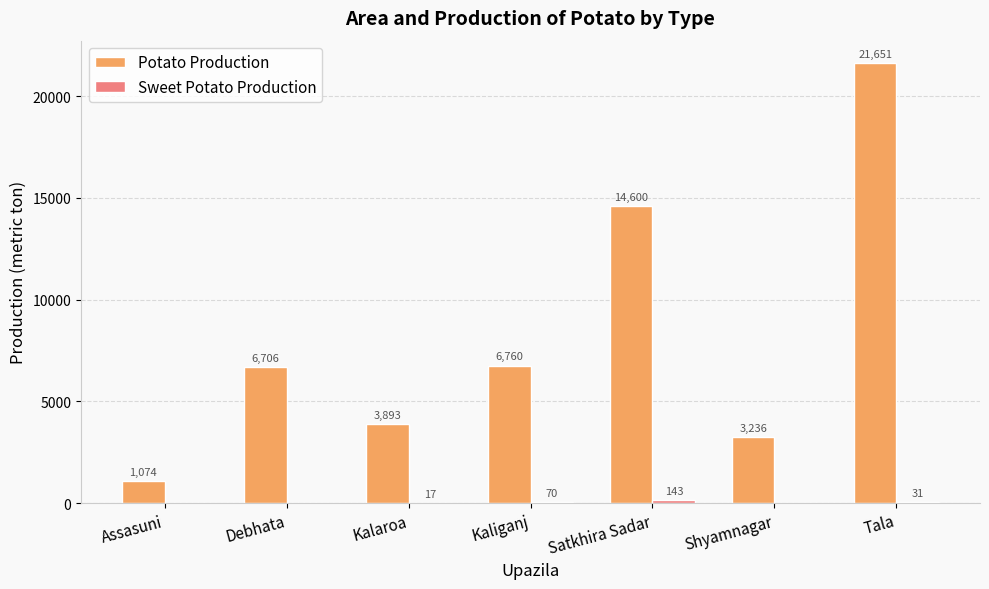

Which series has the largest total across all categories?

Potato Production